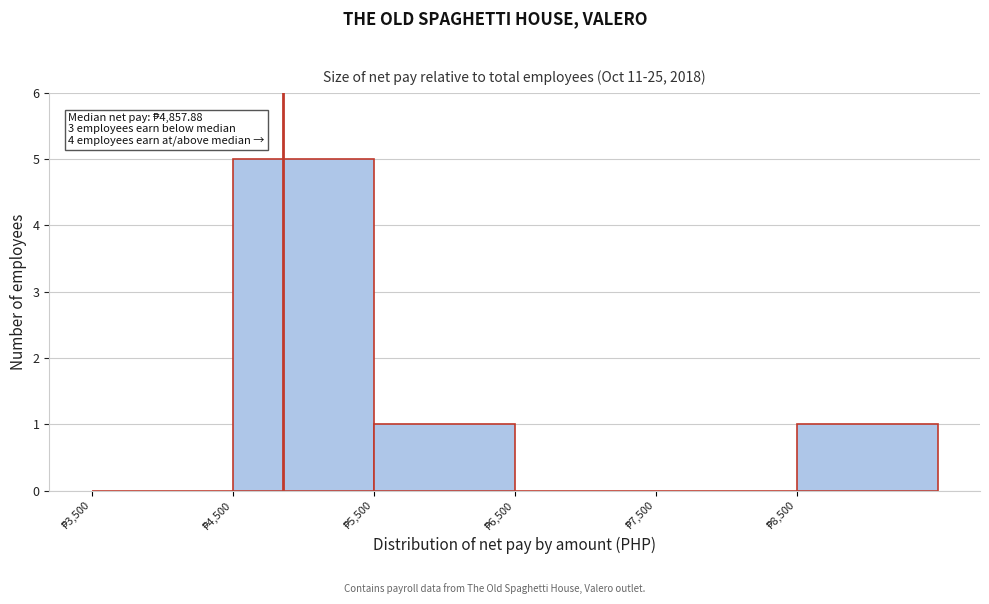

Over which range of the x-axis is the bar tallest?

4500 to 5500